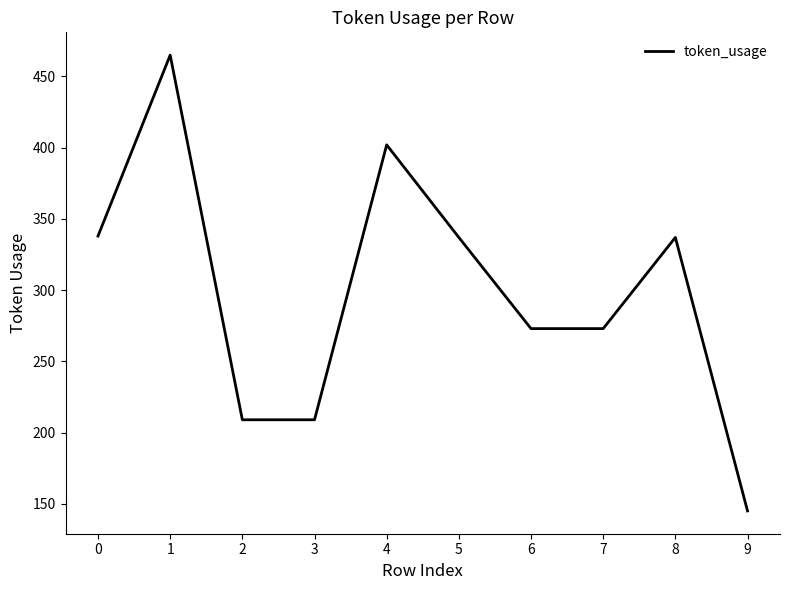

The value at 9 is 67. True or false?

False